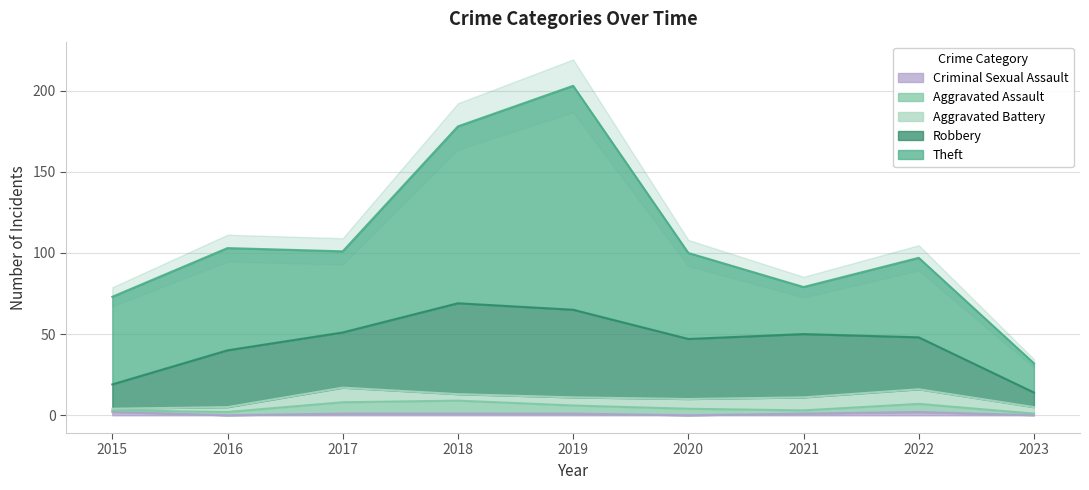

What is the total value across all series at 2016?

103